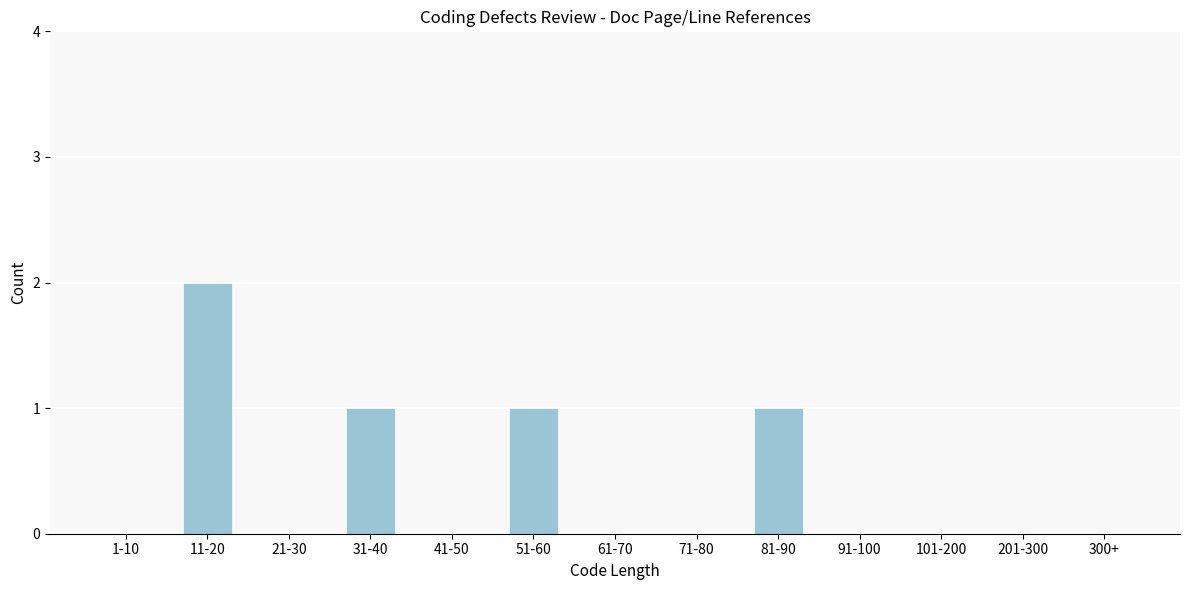

Reading left to right, extract all data points from this chart.

1-10=0	11-20=2	21-30=0	31-40=1	41-50=0	51-60=1	61-70=0	71-80=0	81-90=1	91-100=0	101-200=0	201-300=0	300+=0